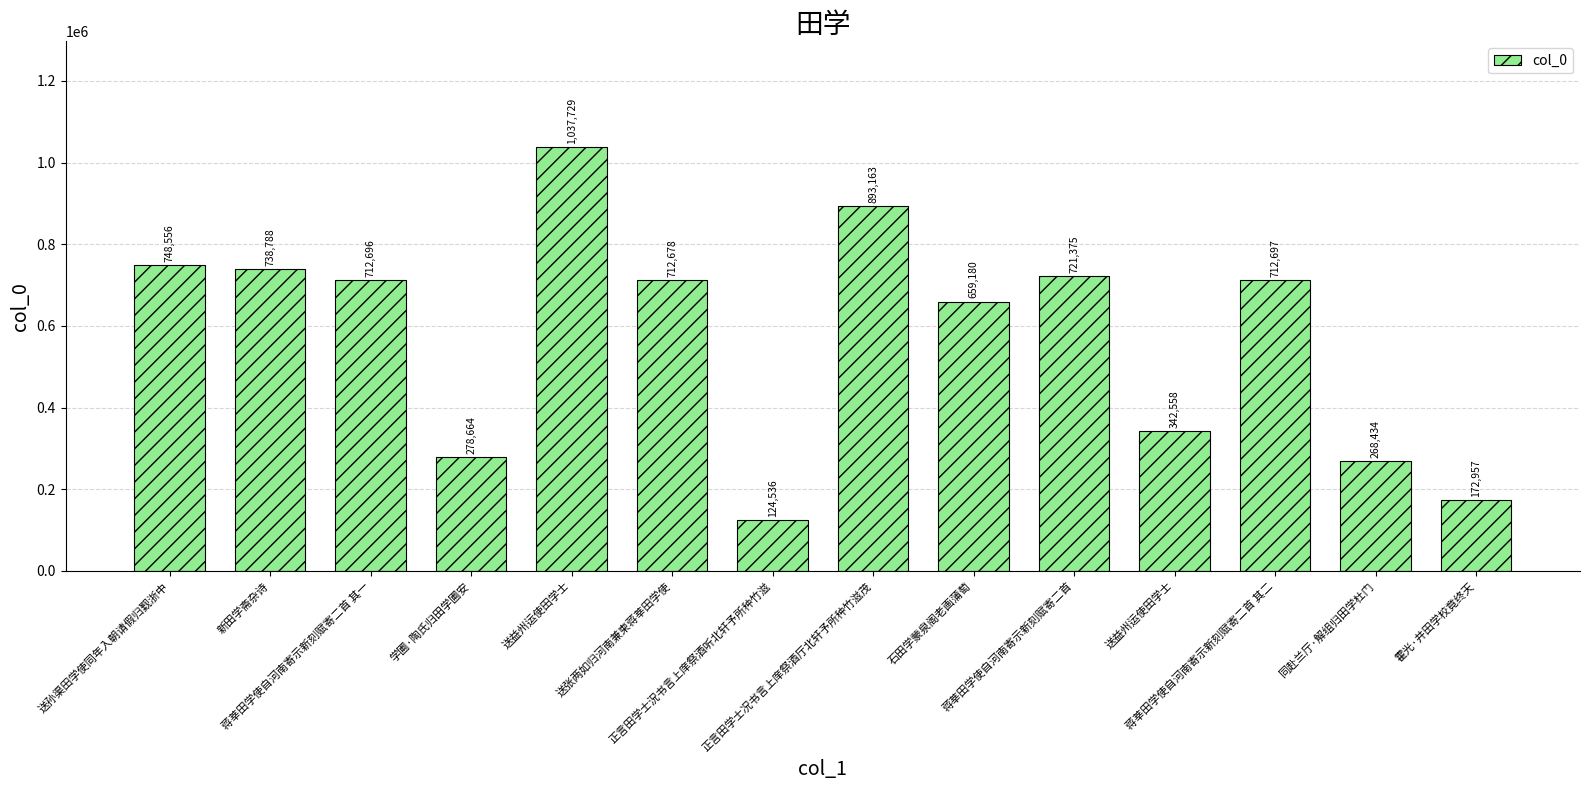

What is the change in value from 送张两如归河南兼柬蒋莘田学使 to 霍光·井田学校竟终天?

-539721